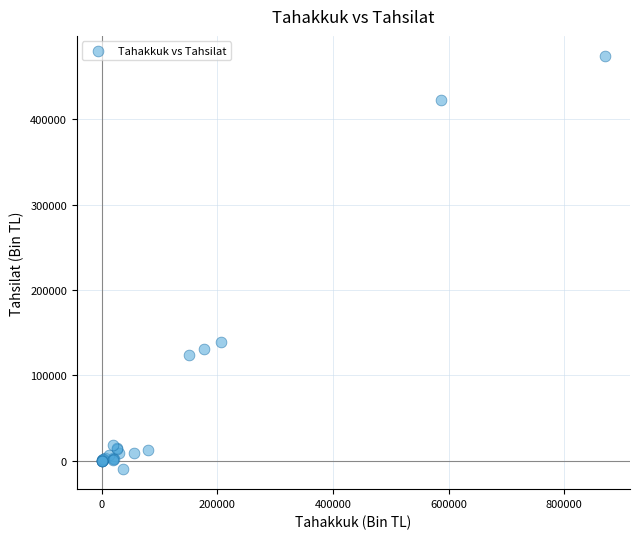

What Y value in the scatter plot is closest to 232035?

138687